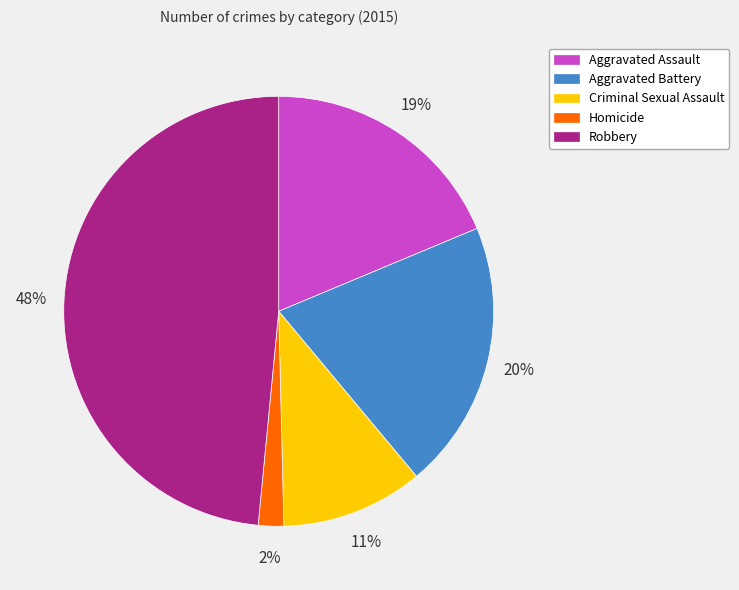

Which slice is the largest?

Robbery